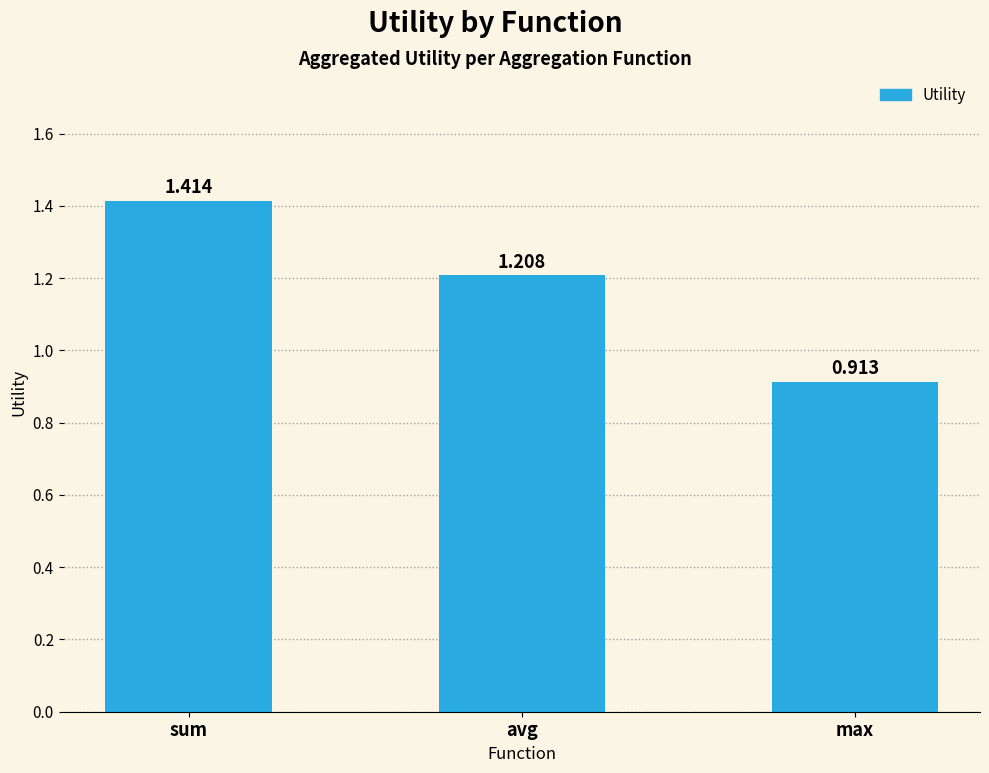

What is the label of the 1st bar from the right?

max